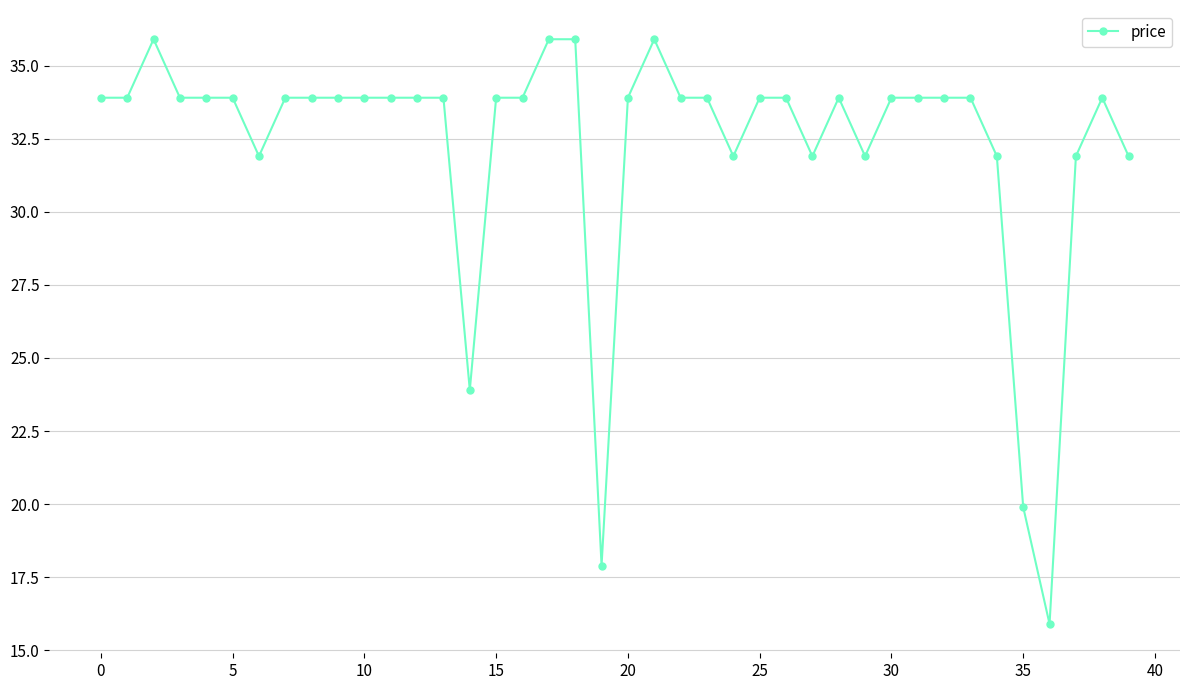

What is the sum of all values?

1292.0